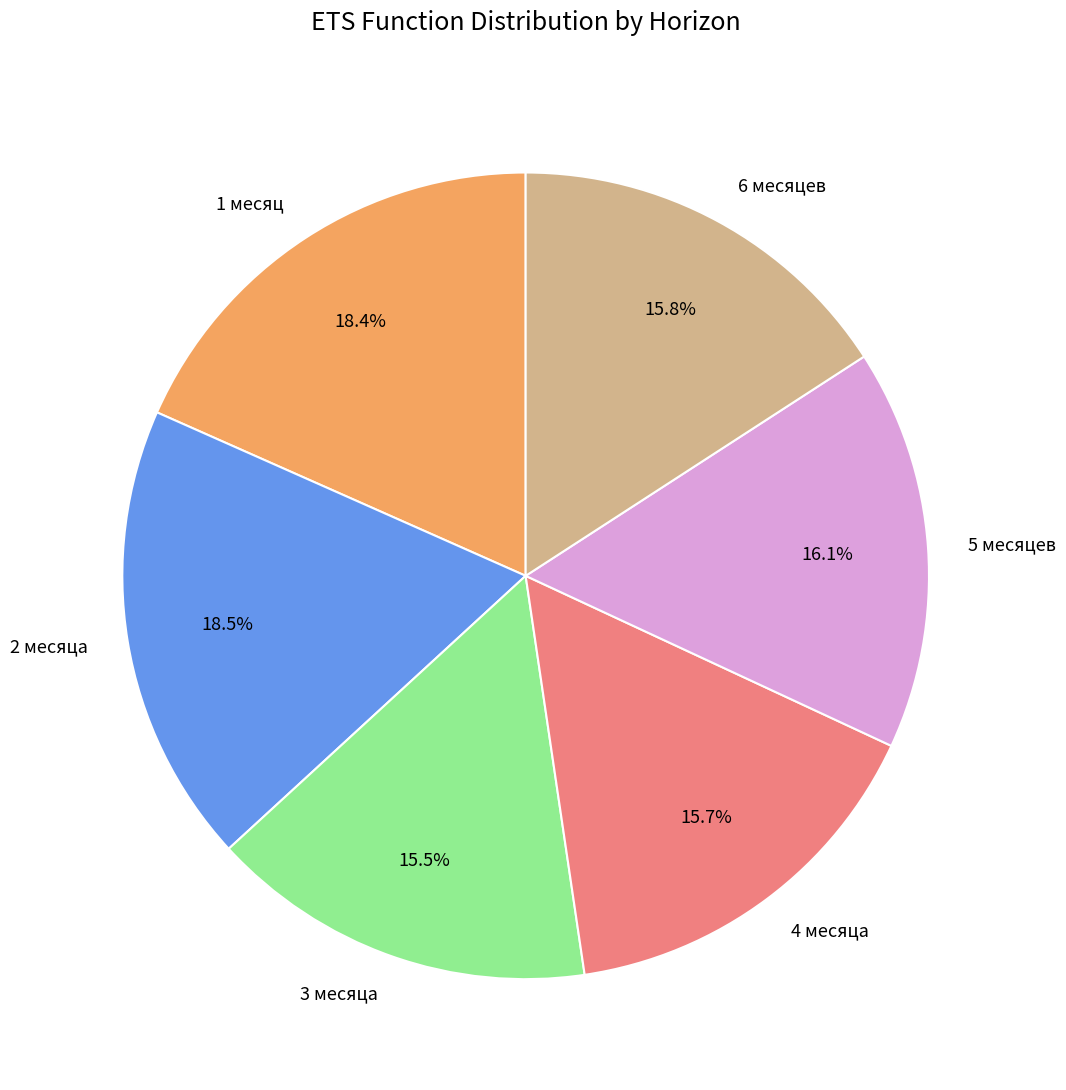

The 5 месяцев slice represents 29% of the pie. True or false?

False